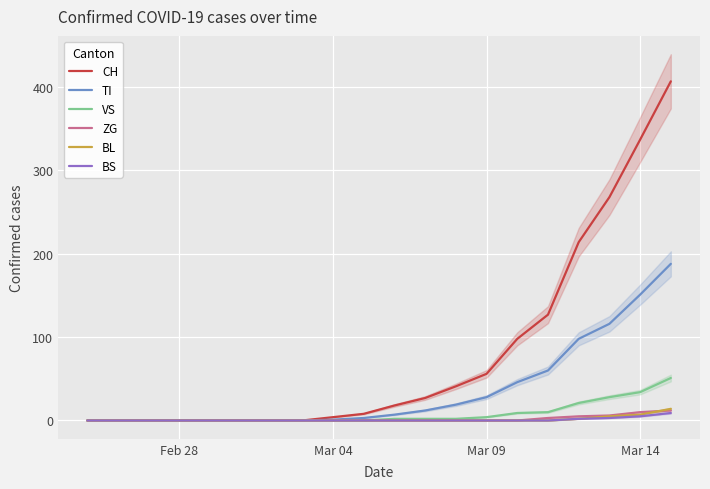

What is the highest value of the ZG series?

12